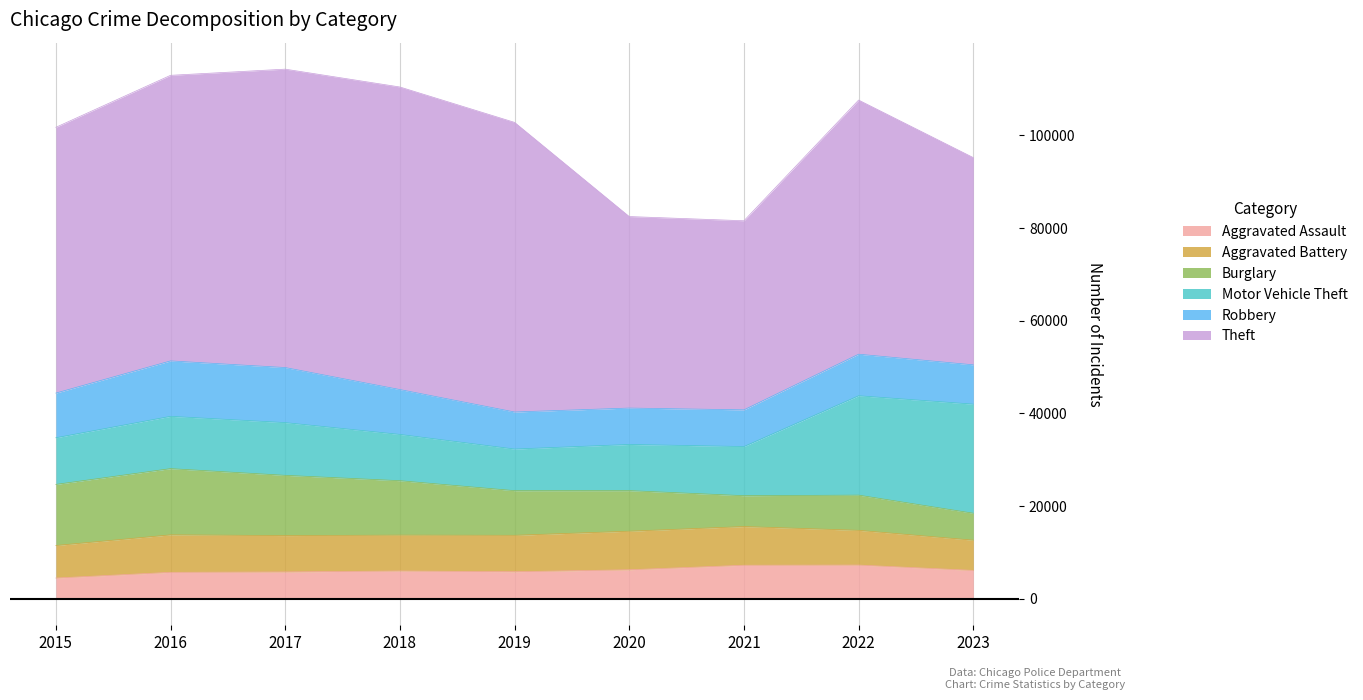

Is the value of Burglary at 2023 greater than the value of Theft at 2022?

No